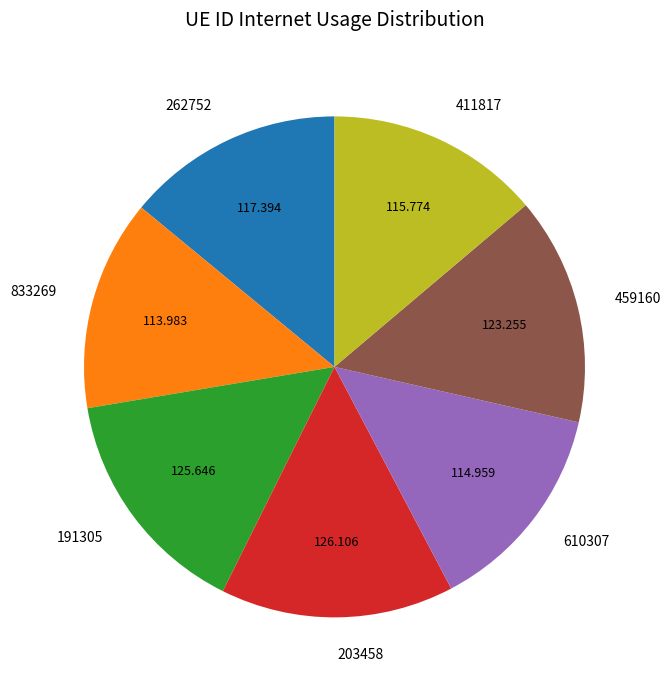

Is it true that 411817 is 14% of the pie?

True